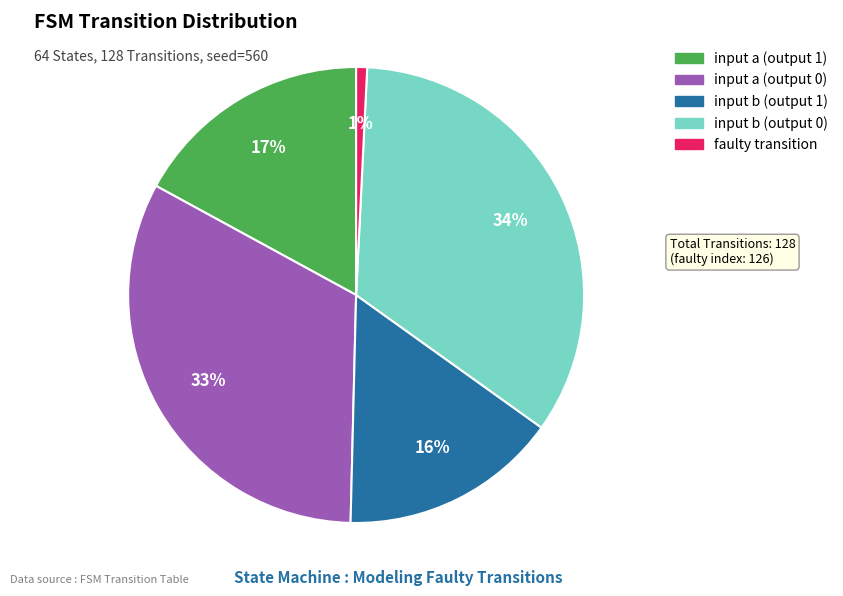

What is the smallest slice in the pie chart?

faulty transition